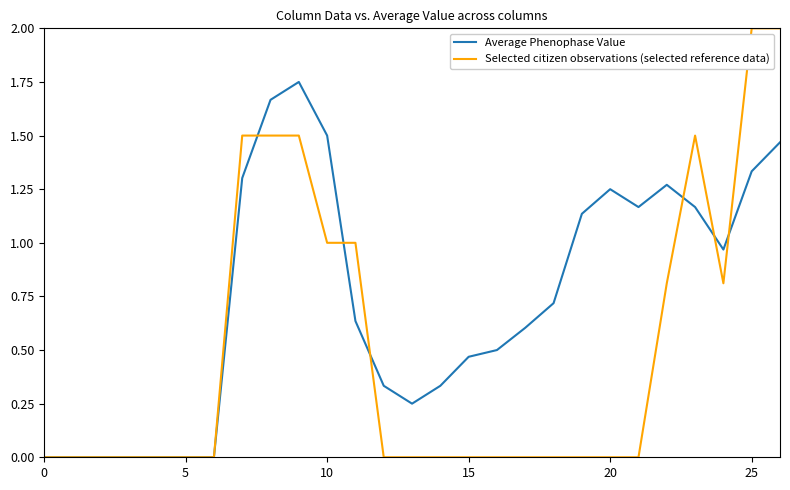

Which series has the largest range (max minus min)?

Selected citizen observations (selected reference data)